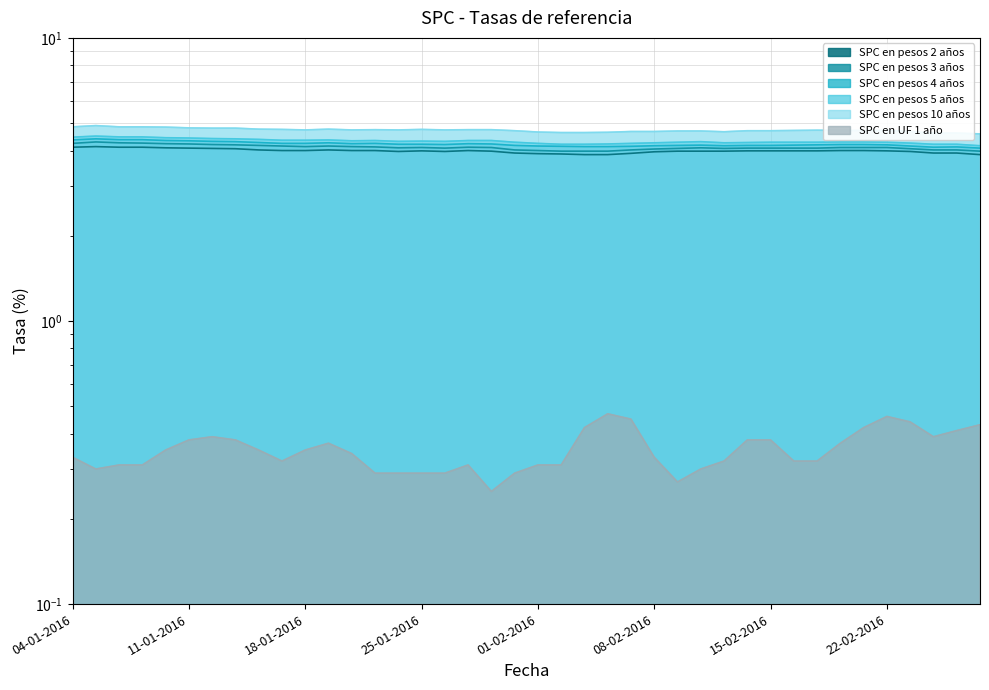

What is the label of the 18th point from the left?

27-01-2016